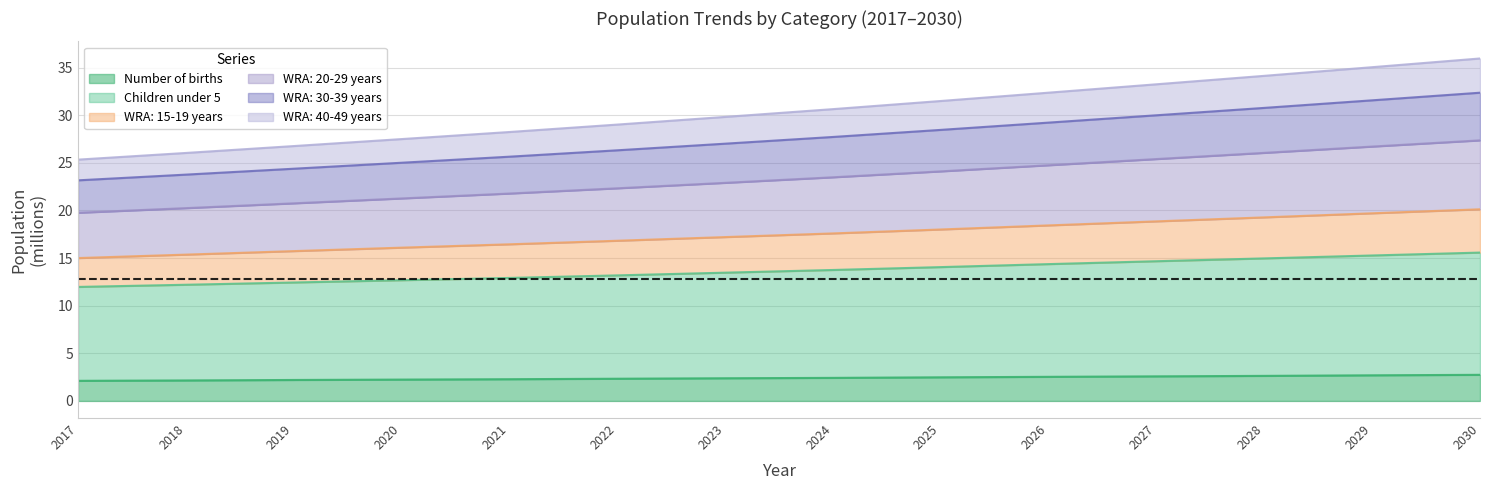

What is the difference between the second highest and second lowest values in the WRA: 15-19 years series?

4.3